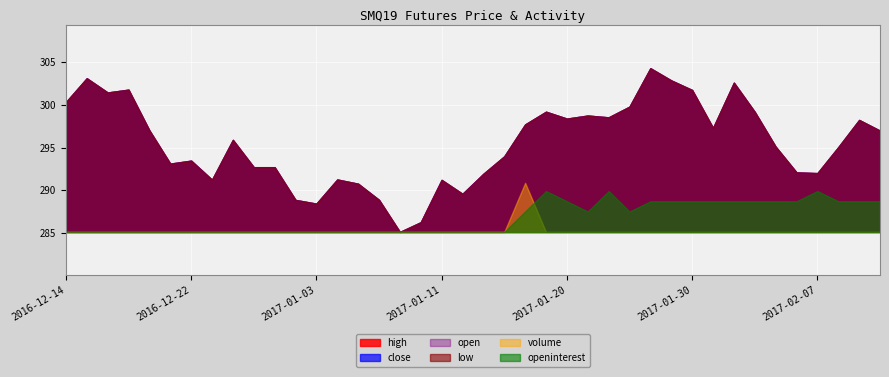

What is the label of the 1st point from the left?

2016-12-14